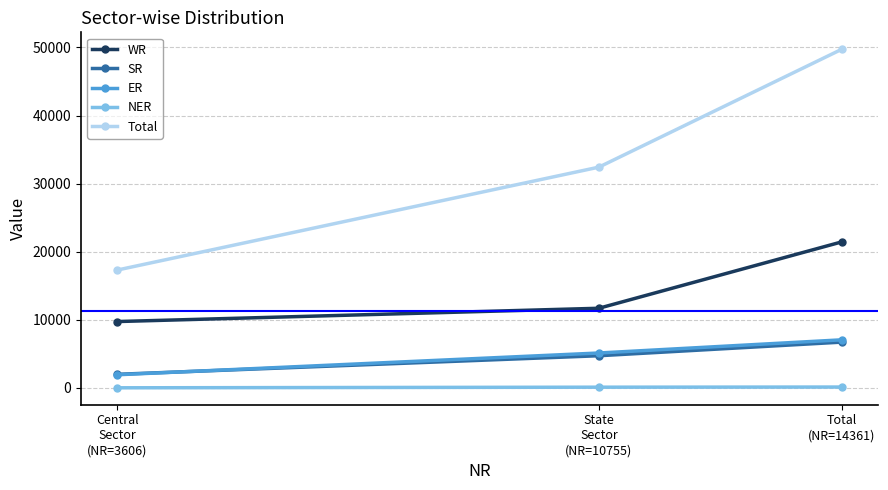

What is the maximum value shown in the chart?

49731